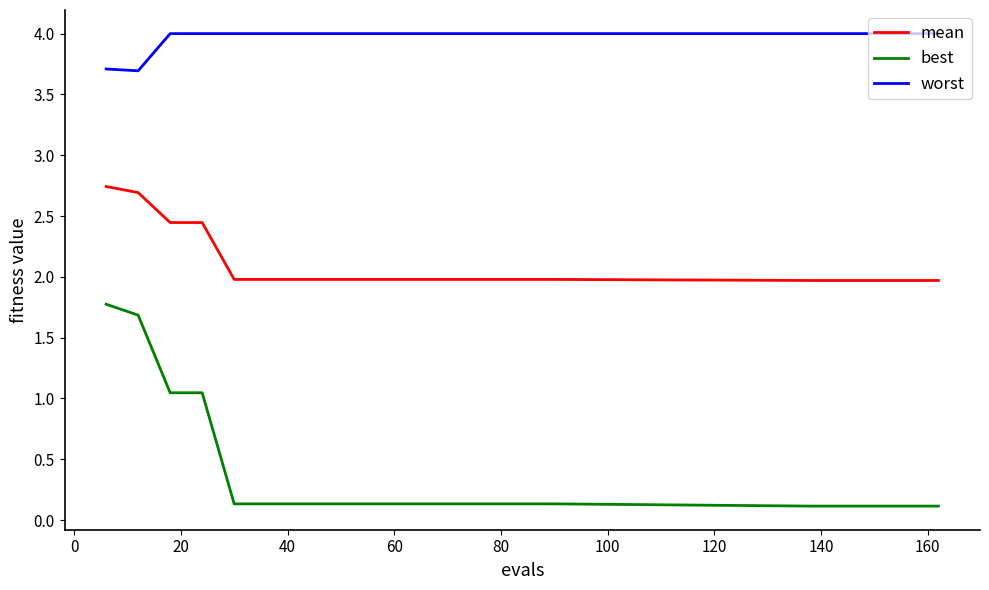

What is the minimum value shown in the chart?

0.1